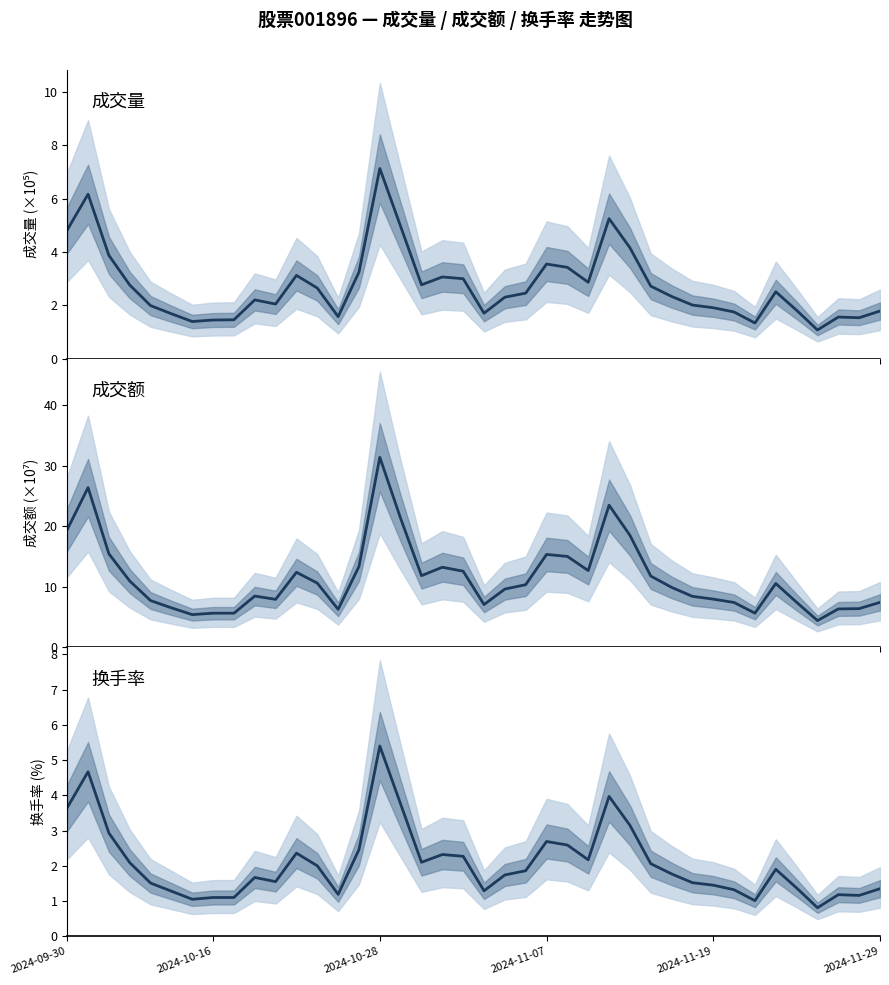

Read the 换手率 value at 9.

1.7